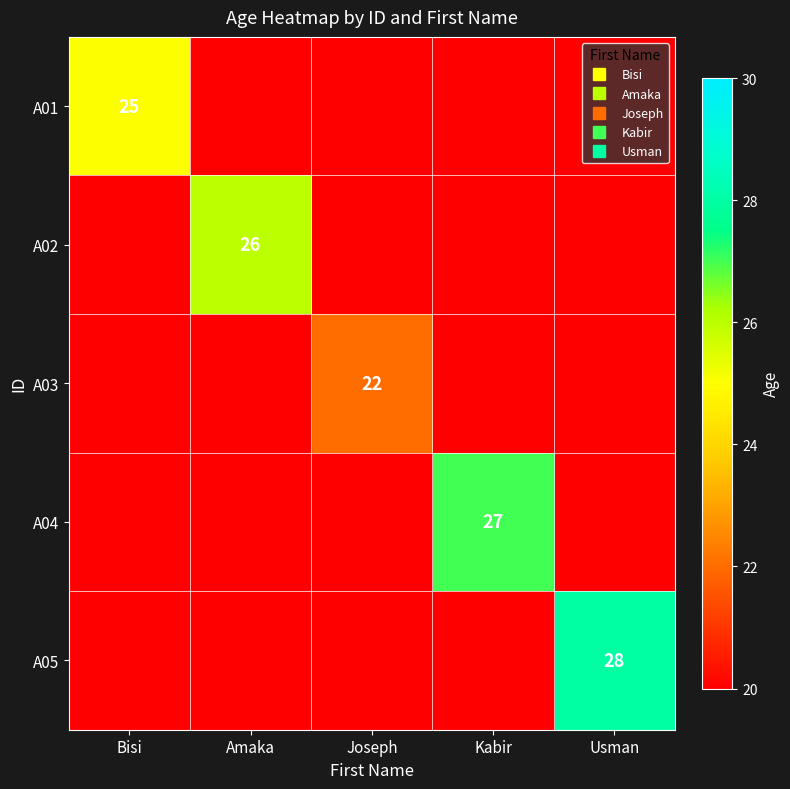

List the series in order of their peak value, highest first.

A05, A04, A02, A01, A03